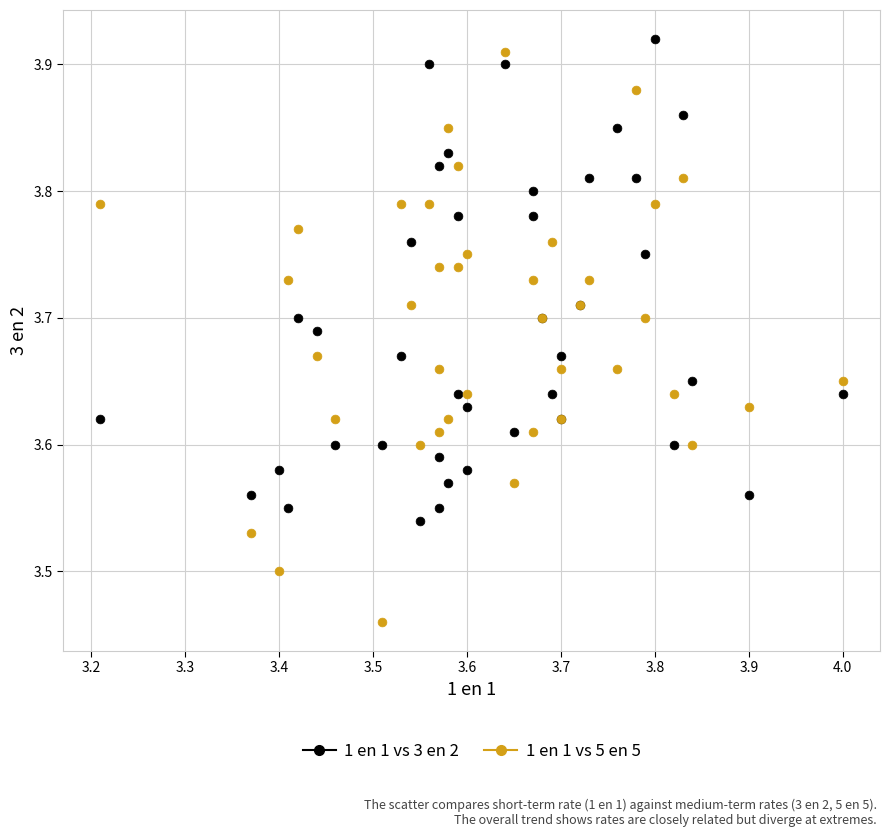

What is the X range (max minus min) for the scatter plot?

0.8